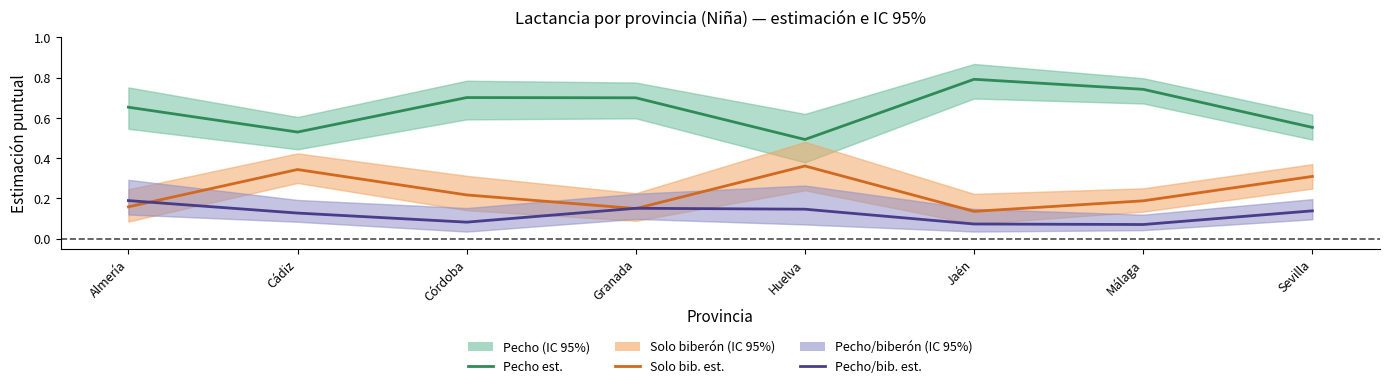

What is the label of the 4th point from the right?

Huelva